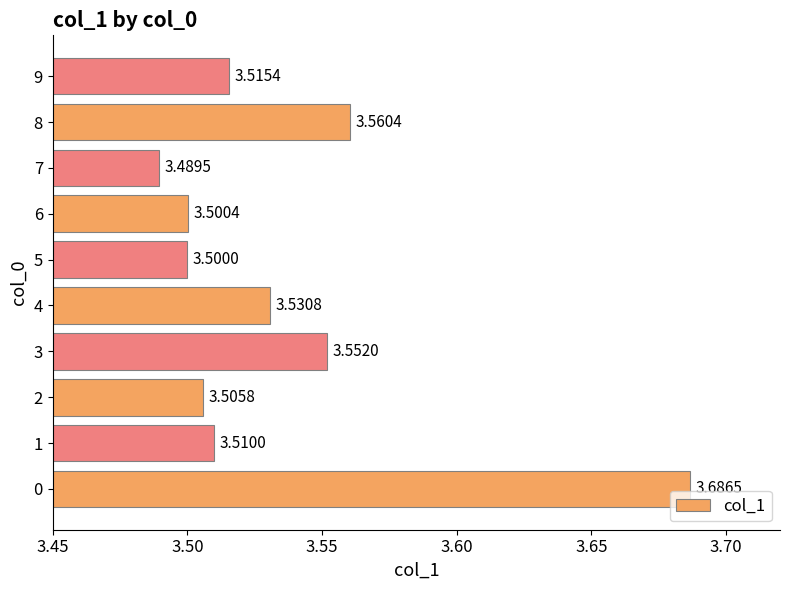

Where is the data nearest to the value 3?

7